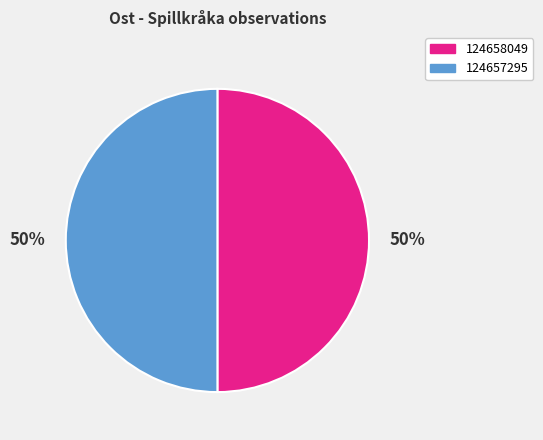

What is the ratio of the value at 124657295 to the value at 124658049?

1.0